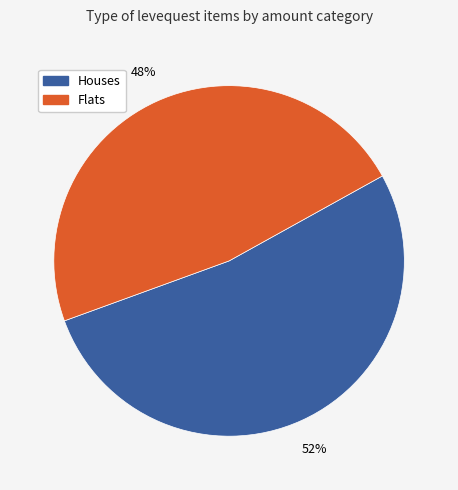

Is there any slice that represents more than half of the pie?

Yes